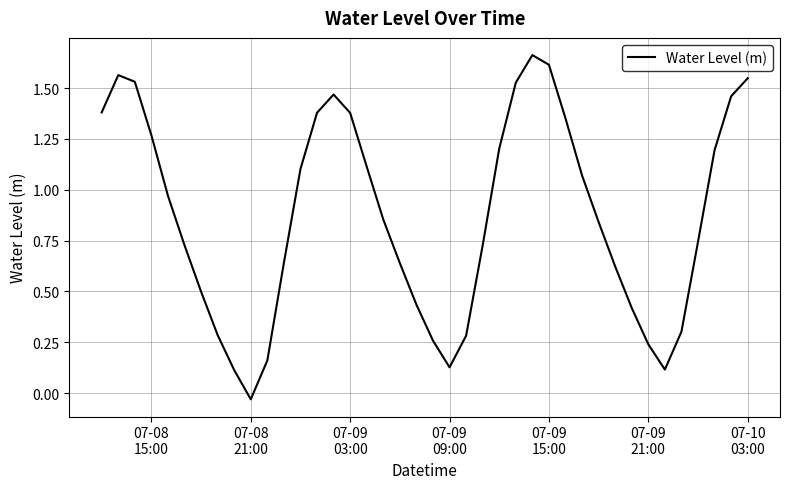

How many lines are shown in the chart?

1